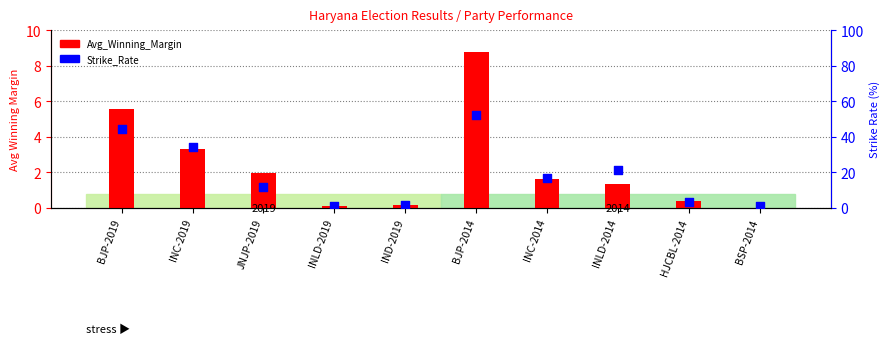

Which series reaches the maximum Y coordinate?

Strike_Rate